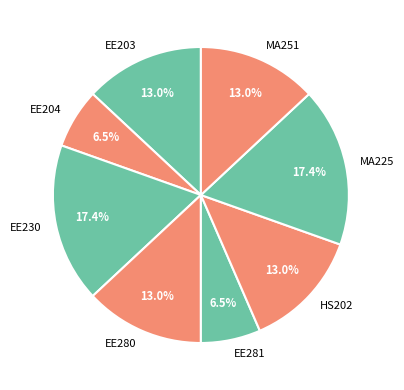

Do HS202 and EE281 together represent more than half of the pie?

No